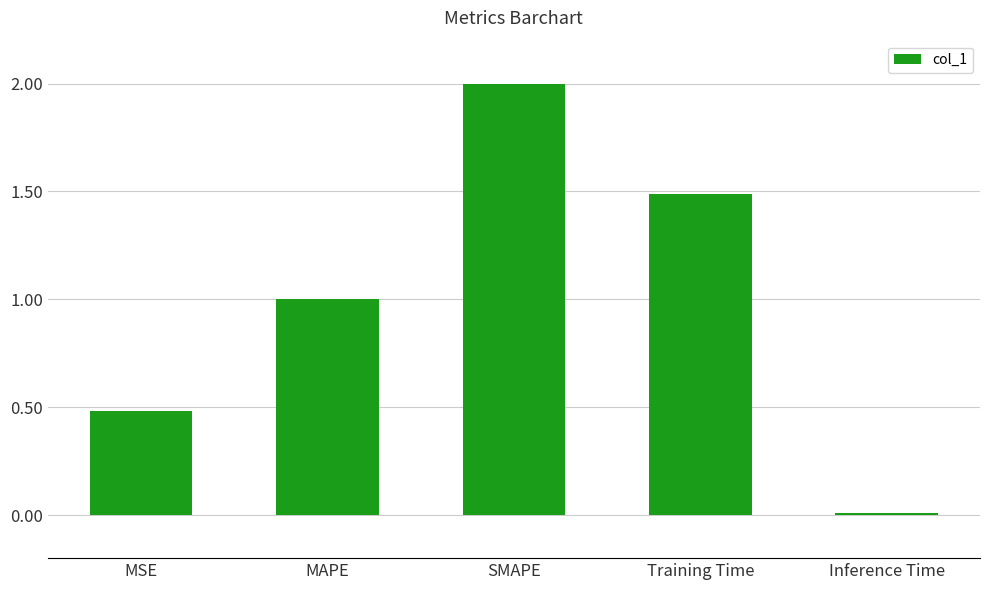

Rank the categories by value from lowest to highest.

Inference Time, MSE, MAPE, Training Time, SMAPE